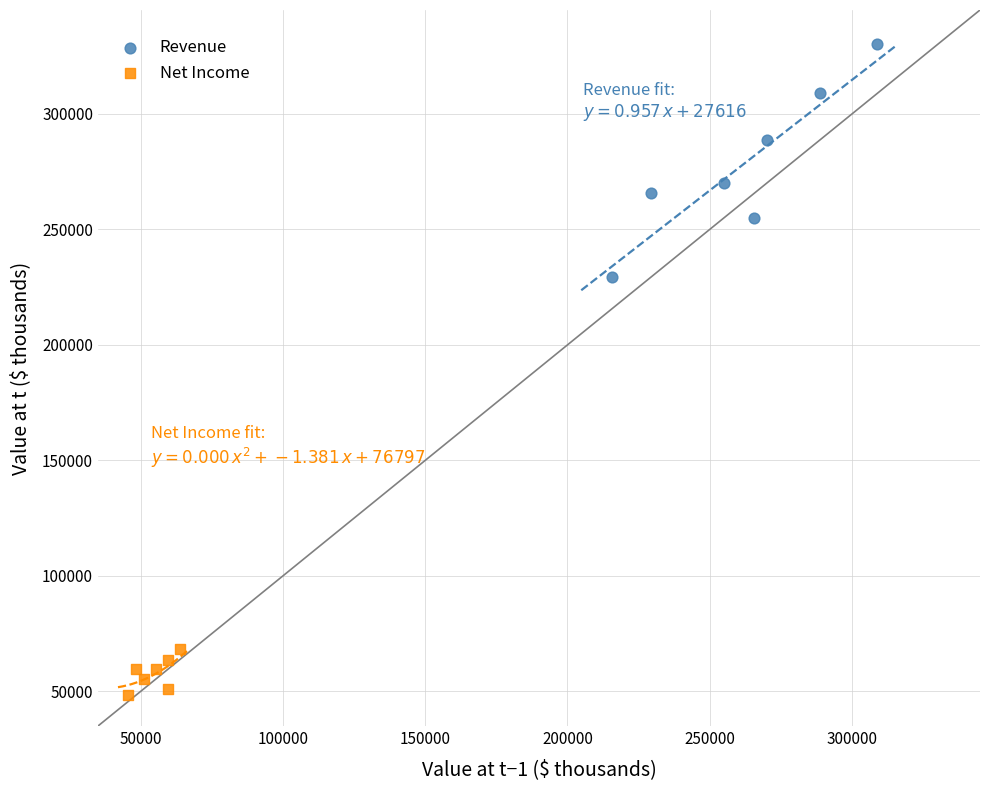

Which series has the widest spread of Y values?

Revenue